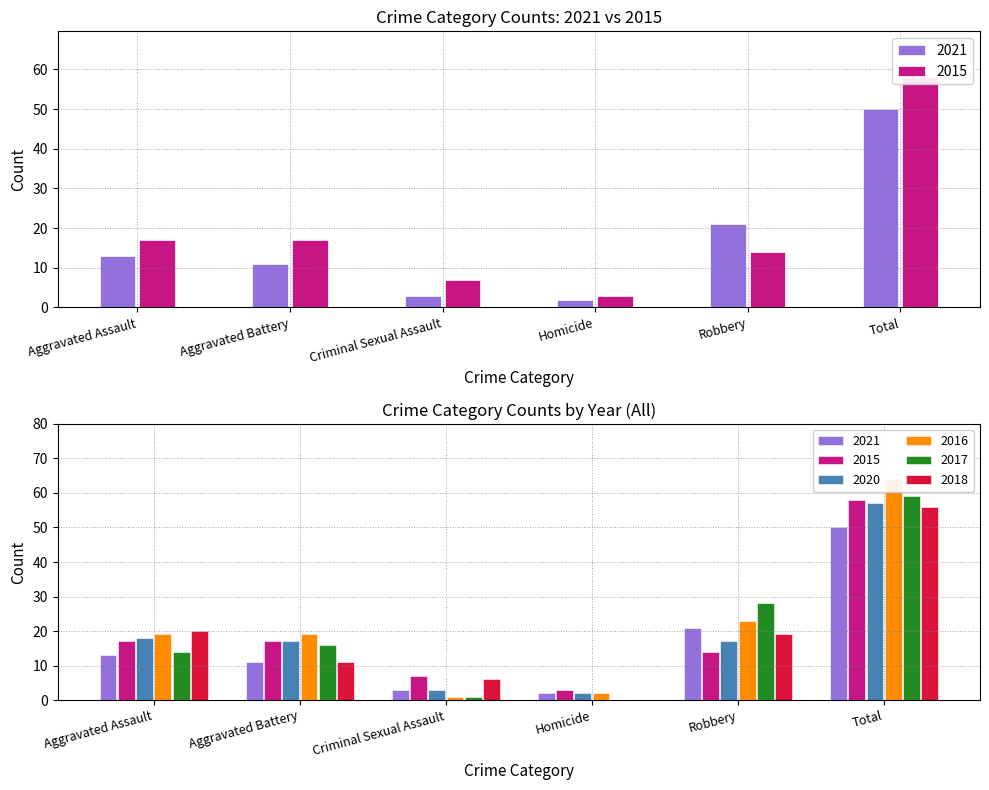

How many values in the 2016 series exceed 19?

2